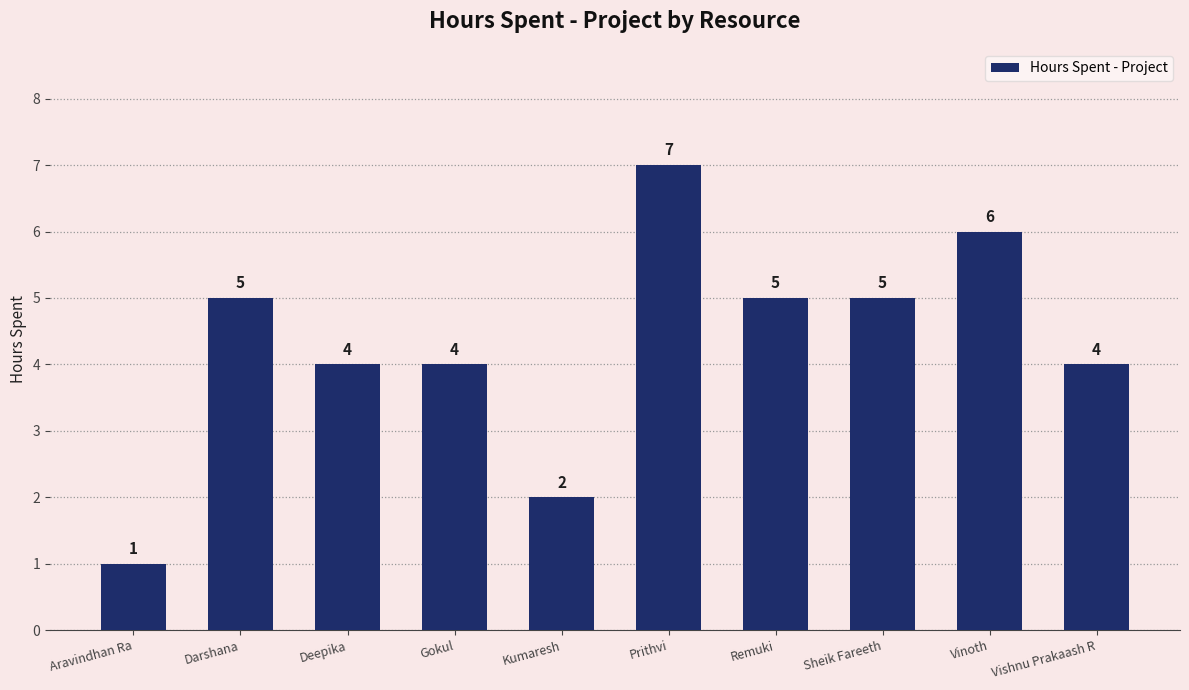

How many values are below 5?

5